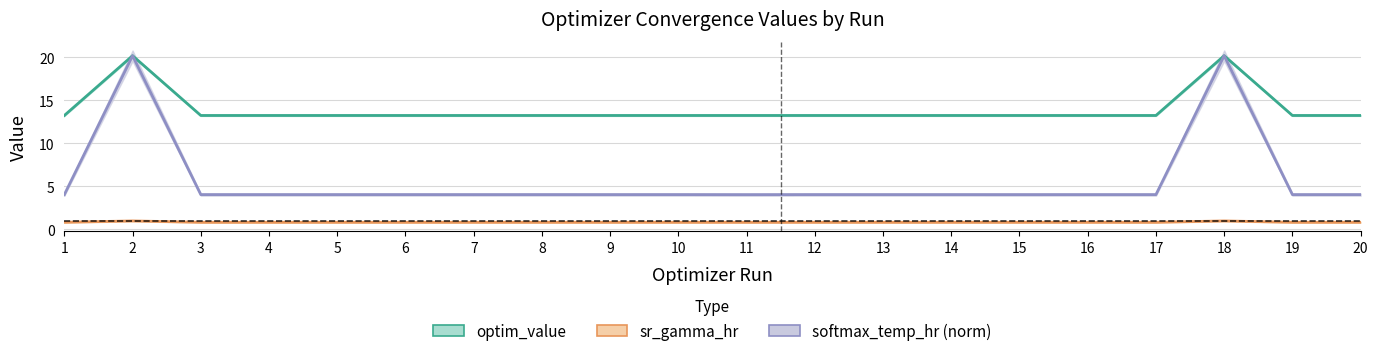

Is the value of sr_gamma_hr at 5 greater than the value of softmax_temp_hr (norm) at 1?

No